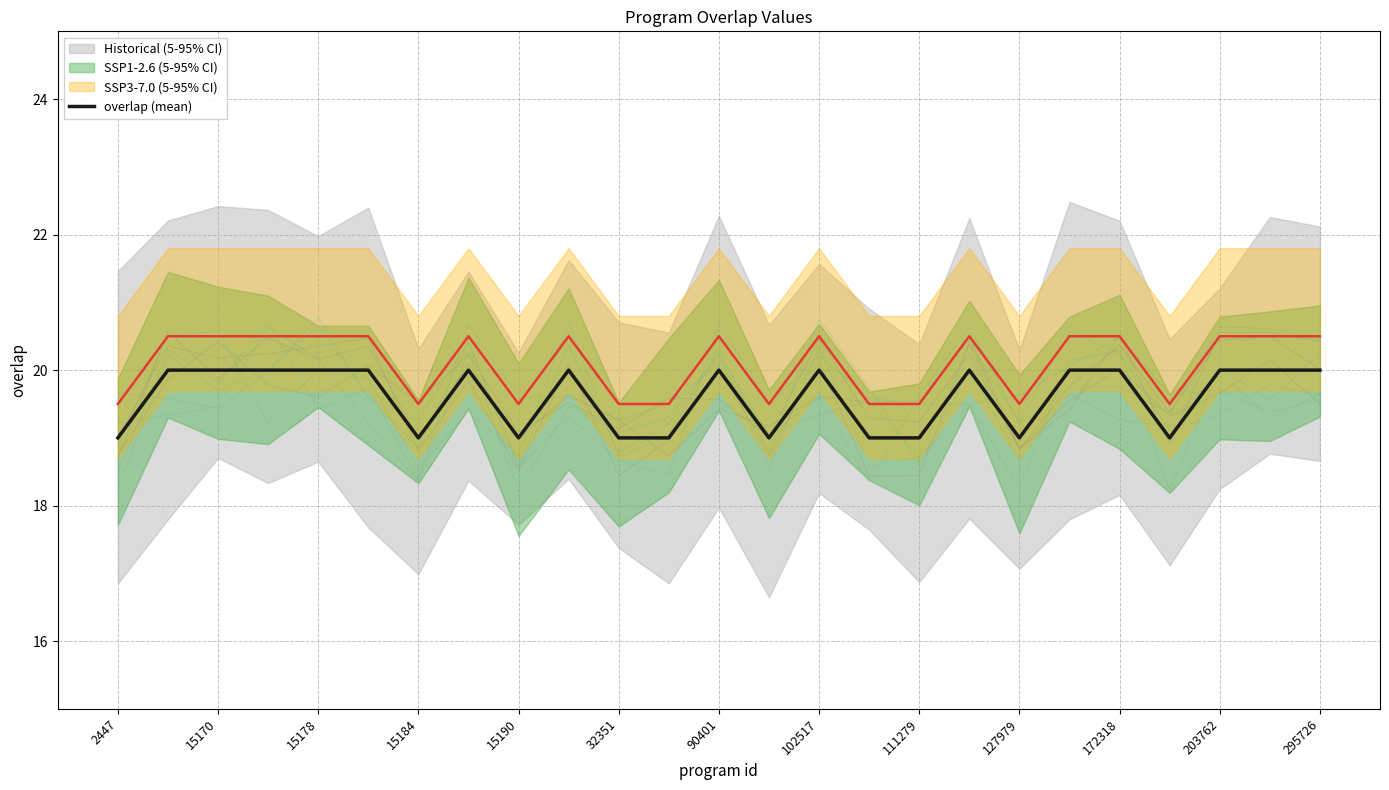

How many interior local peaks (higher than both neighbors) does the data have?

5